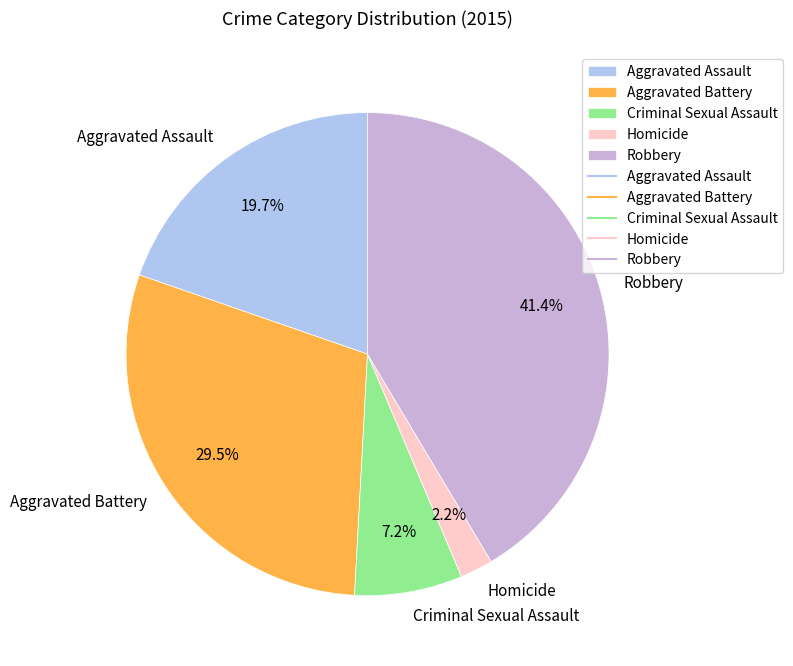

How many slices are in this pie chart?

5